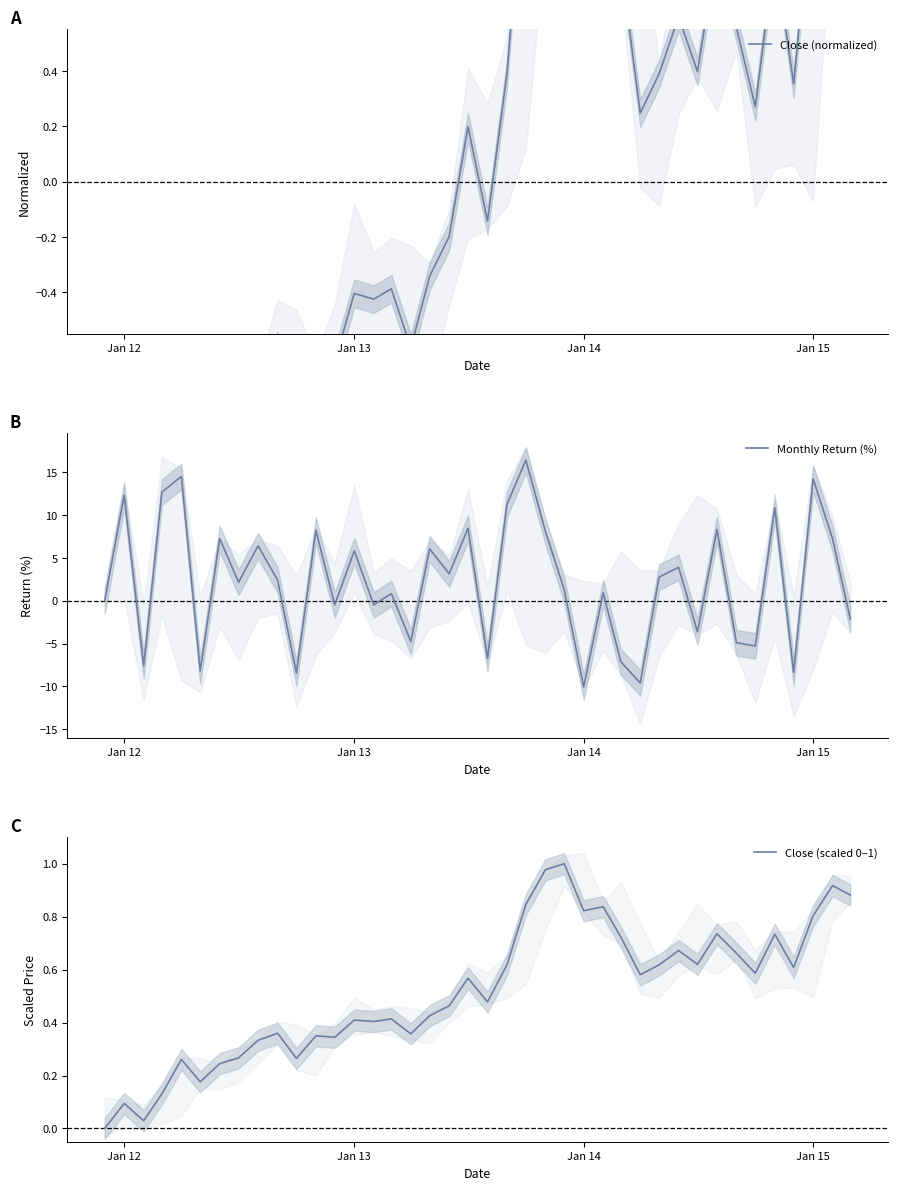

What is the maximum value for Monthly Return (%)?

16.4